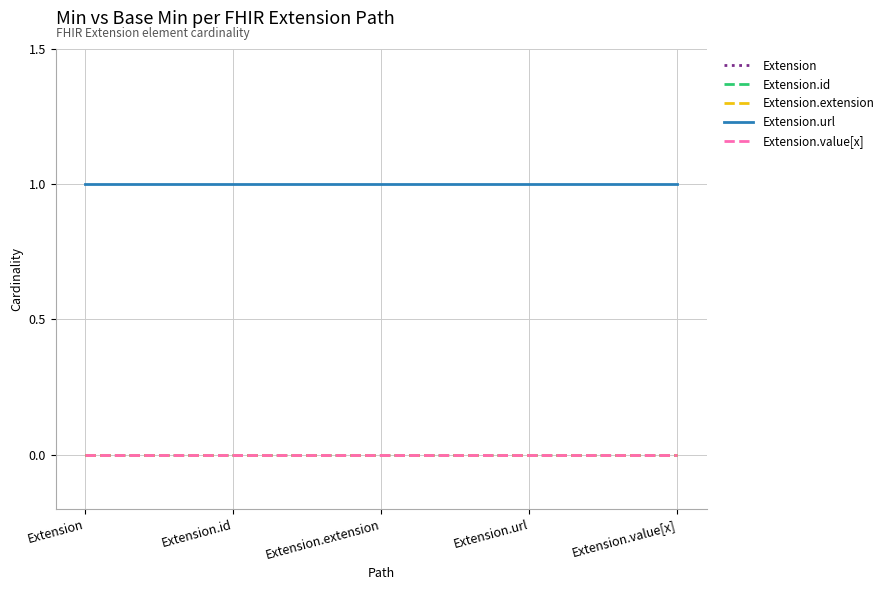

Does the chart display data point markers on the line(s)?

No